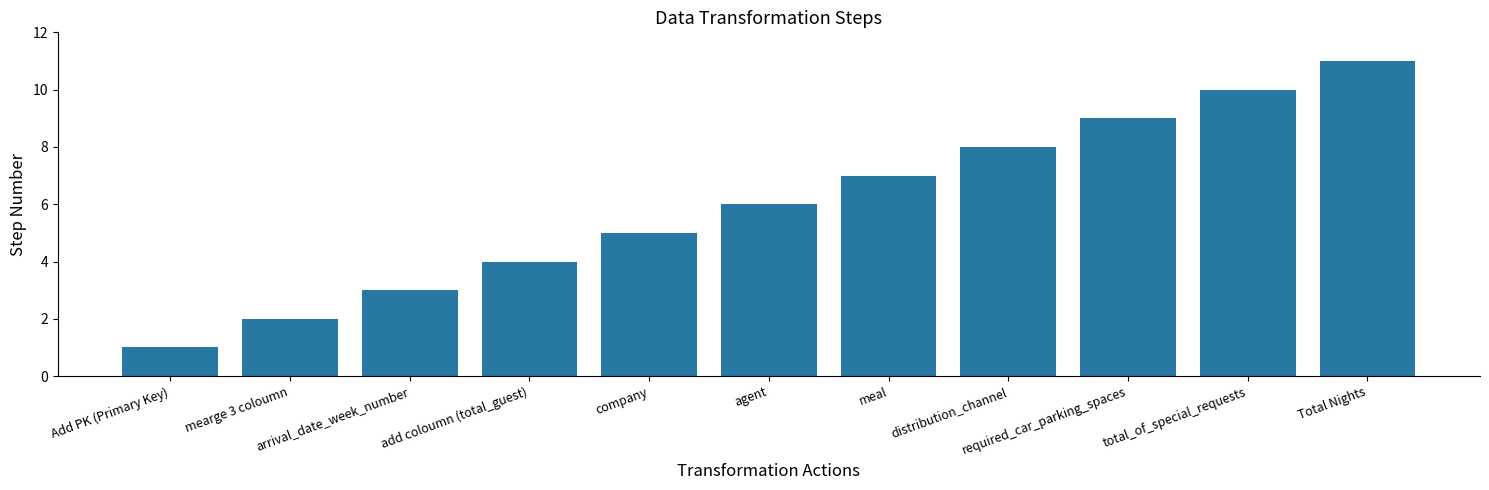

At which category does the chart reach its peak across all series?

Total Nights